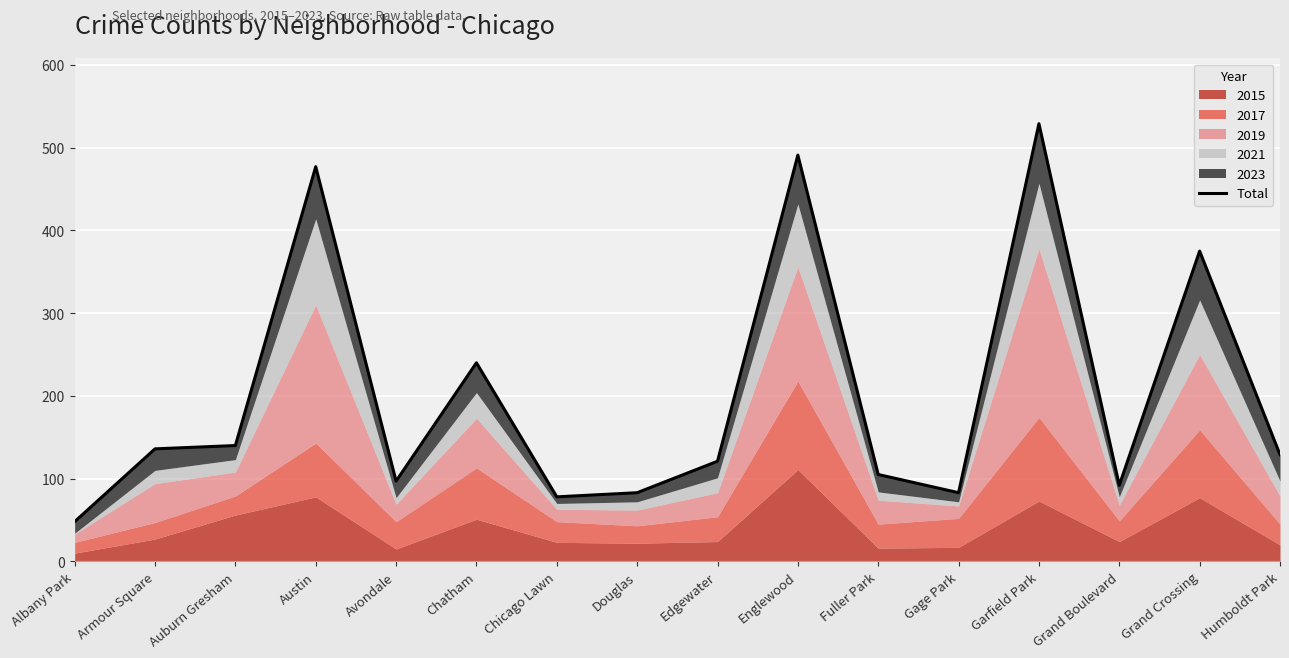

At which label is the value closest to 288?

Chatham